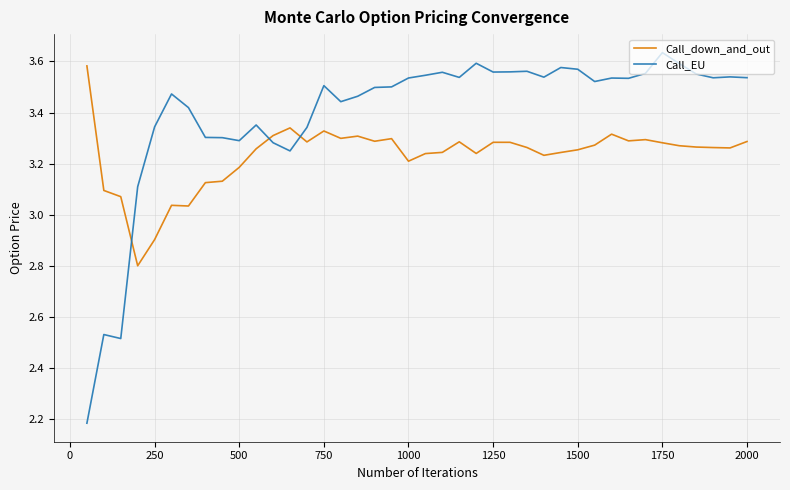

How many values in the Call_EU series exceed 3?

37